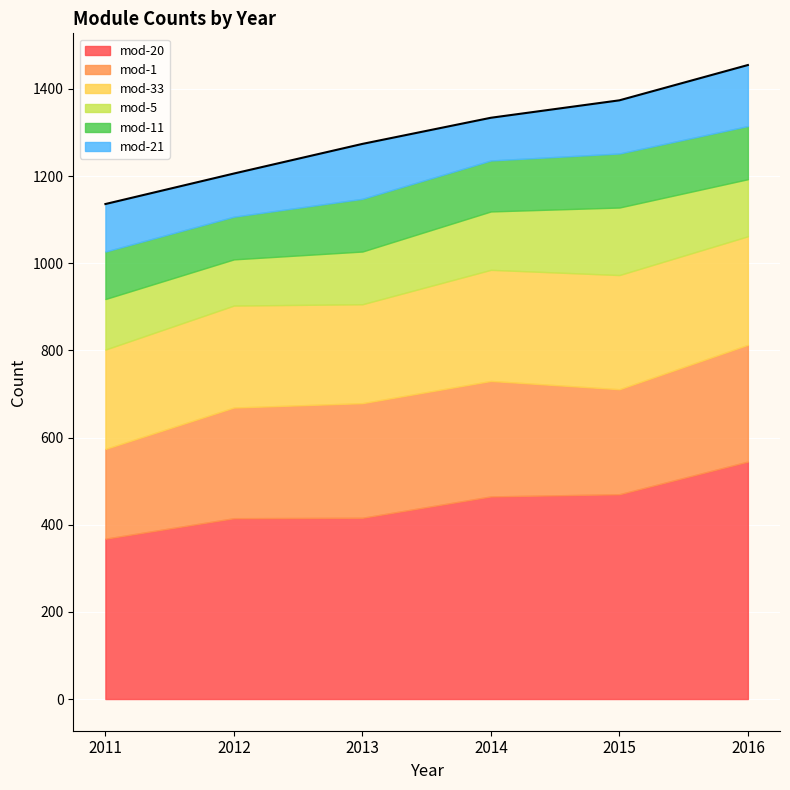

Is the value of mod-5 at 2016 greater than the value of mod-21 at 2013?

Yes